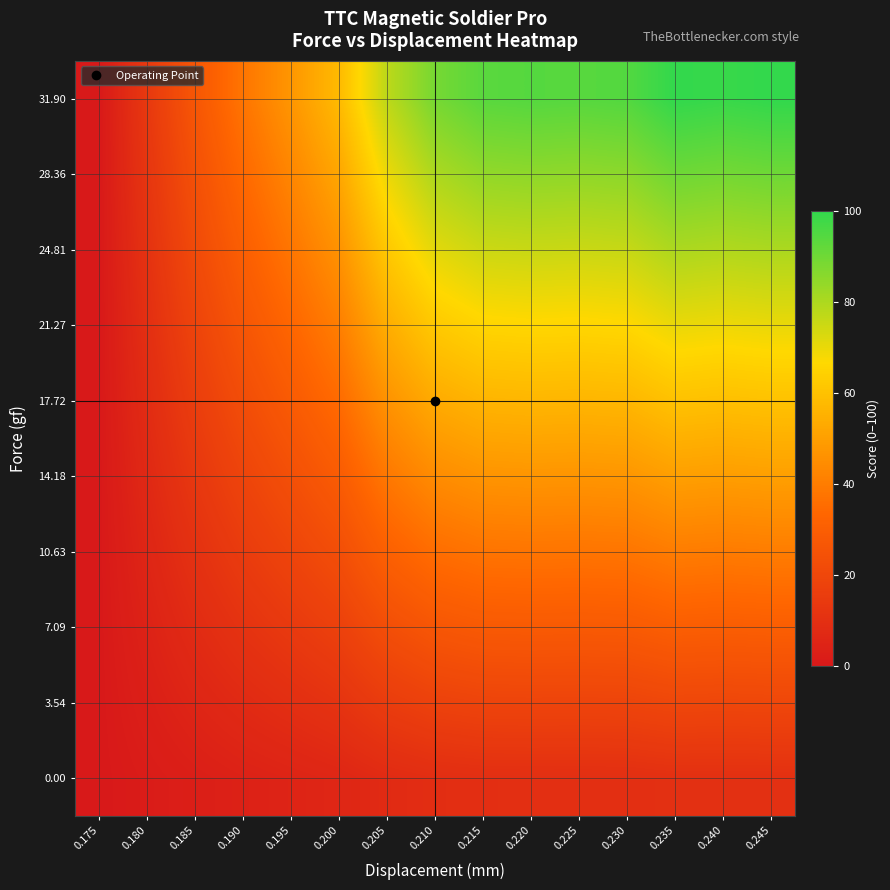

Rank the series by their maximum value, from highest to lowest.

31.90, 28.36, 24.81, 21.27, 17.72, 14.18, 10.63, 7.09, 3.54, 0.00